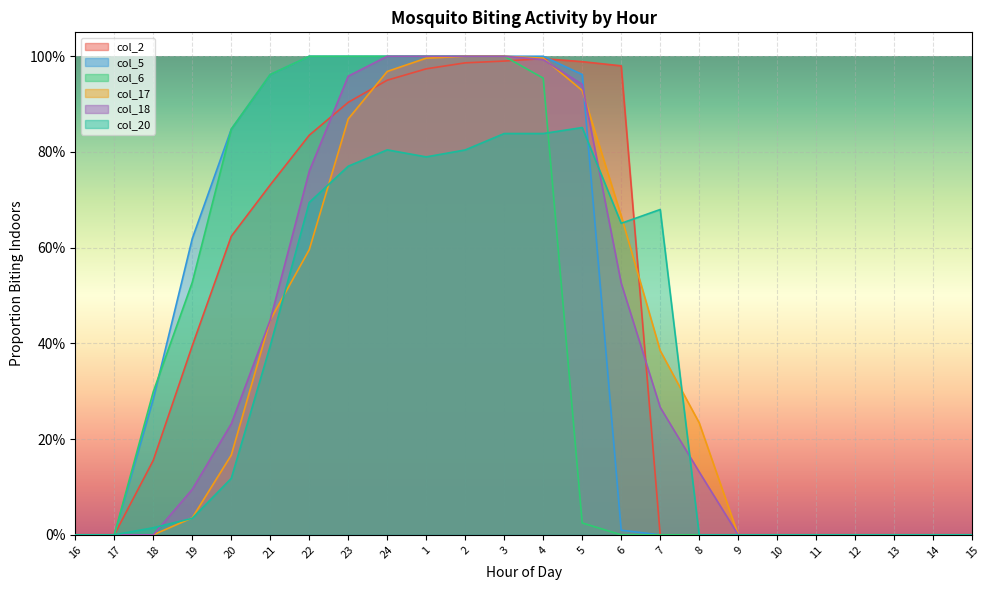

Reading left to right, extract all data points from this chart.

col_2: 16=0.0	17=0.0	18=0.2	19=0.4	20=0.6	21=0.7	22=0.8	23=0.9	24=0.9	1=1.0	2=1.0	3=1.0	4=1.0	5=1.0	6=1.0	7=0.0	8=0.0	9=0.0	10=0.0	11=0.0	12=0.0	13=0.0	14=0.0	15=0.0
col_5: 16=0.0	17=0.0	18=0.3	19=0.6	20=0.8	21=1.0	22=1.0	23=1.0	24=1.0	1=1.0	2=1.0	3=1.0	4=1.0	5=1.0	6=0.0	7=0.0	8=0.0	9=0.0	10=0.0	11=0.0	12=0.0	13=0.0	14=0.0	15=0.0
col_6: 16=0.0	17=0.0	18=0.3	19=0.5	20=0.8	21=1.0	22=1.0	23=1.0	24=1.0	1=1.0	2=1.0	3=1.0	4=1.0	5=0.0	6=0.0	7=0.0	8=0.0	9=0.0	10=0.0	11=0.0	12=0.0	13=0.0	14=0.0	15=0.0
col_17: 16=0.0	17=0.0	18=0.0	19=0.0	20=0.2	21=0.4	22=0.6	23=0.9	24=1.0	1=1.0	2=1.0	3=1.0	4=1.0	5=0.9	6=0.7	7=0.4	8=0.2	9=0.0	10=0.0	11=0.0	12=0.0	13=0.0	14=0.0	15=0.0
col_18: 16=0.0	17=0.0	18=0.0	19=0.1	20=0.2	21=0.4	22=0.8	23=1.0	24=1.0	1=1.0	2=1.0	3=1.0	4=1.0	5=0.9	6=0.5	7=0.3	8=0.1	9=0.0	10=0.0	11=0.0	12=0.0	13=0.0	14=0.0	15=0.0
col_20: 16=0.0	17=0.0	18=0.0	19=0.0	20=0.1	21=0.4	22=0.7	23=0.8	24=0.8	1=0.8	2=0.8	3=0.8	4=0.8	5=0.9	6=0.7	7=0.7	8=0.0	9=0.0	10=0.0	11=0.0	12=0.0	13=0.0	14=0.0	15=0.0